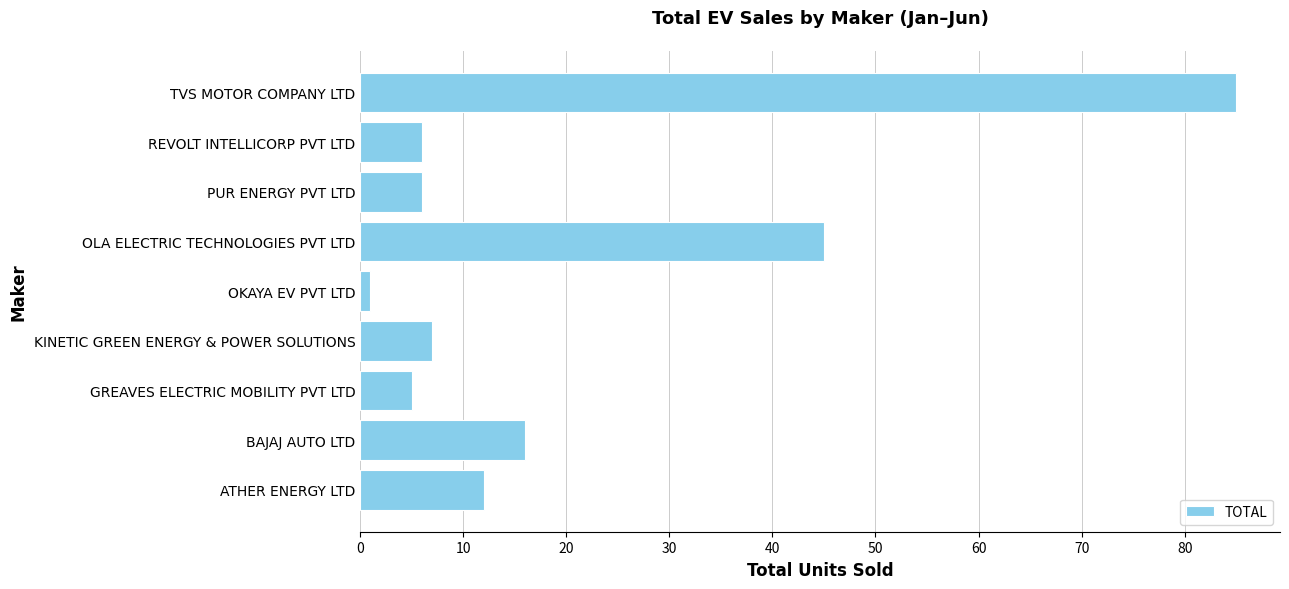

How many bars are there in total?

9